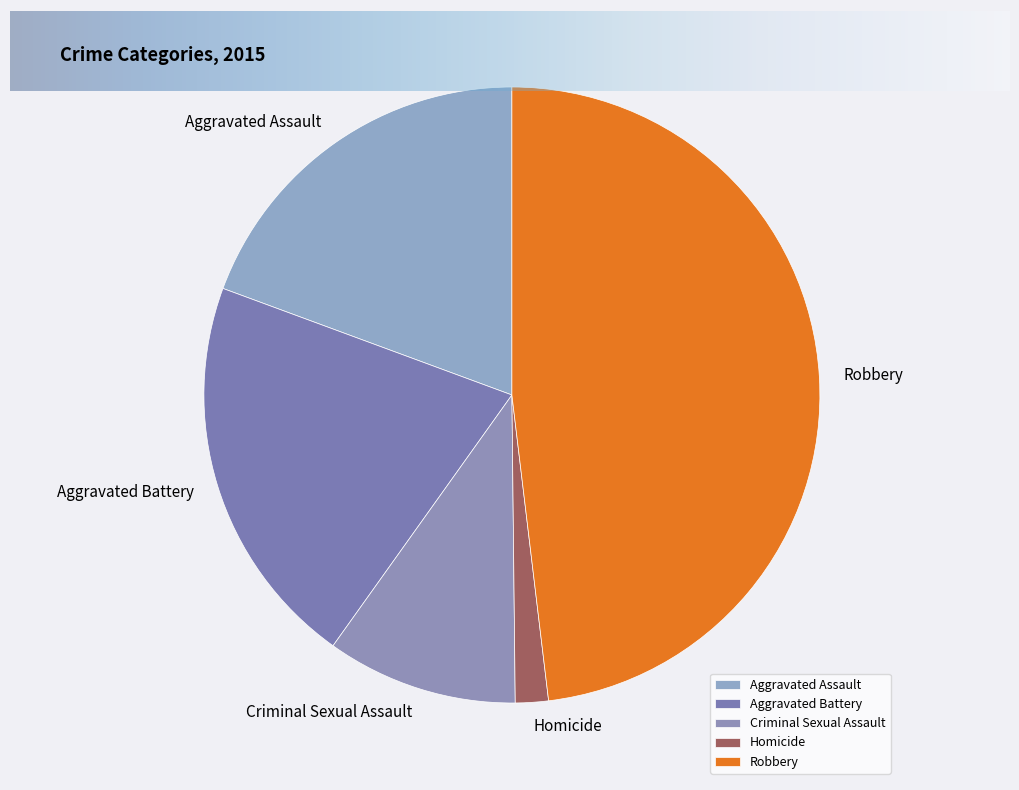

Does Aggravated Battery represent more than half of the total?

No